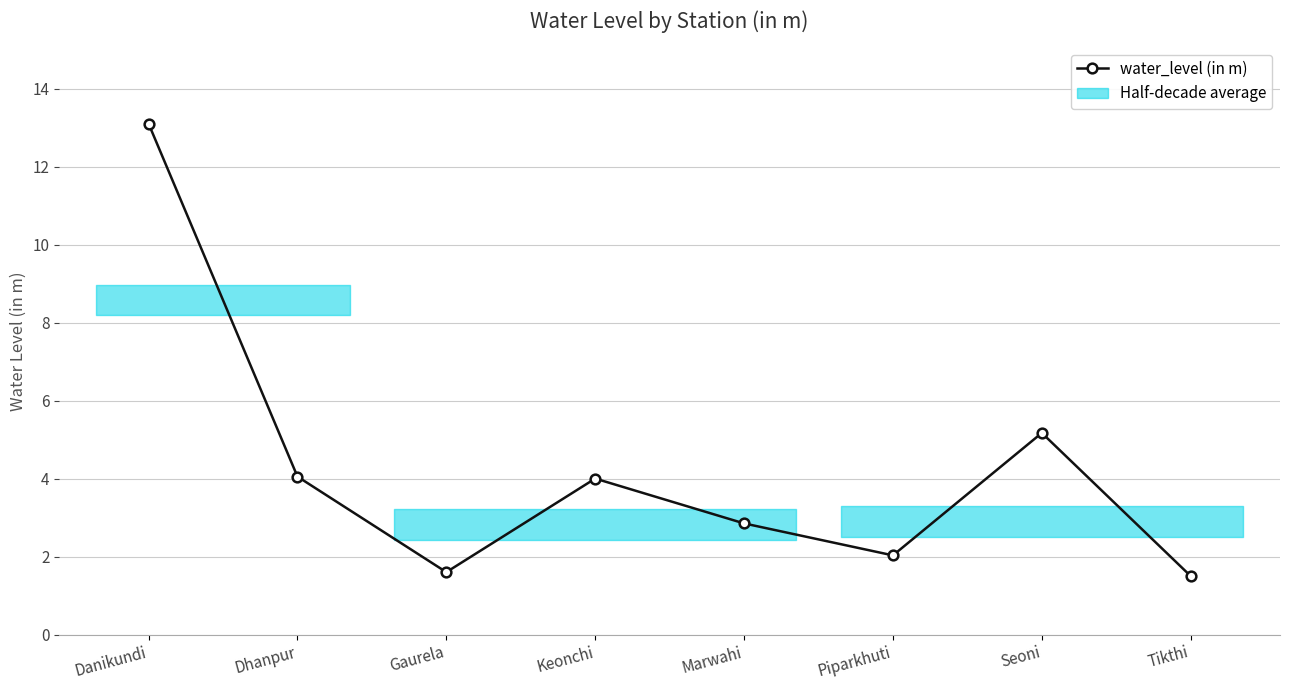

Which has a higher value, Gaurela or Tikthi?

Gaurela